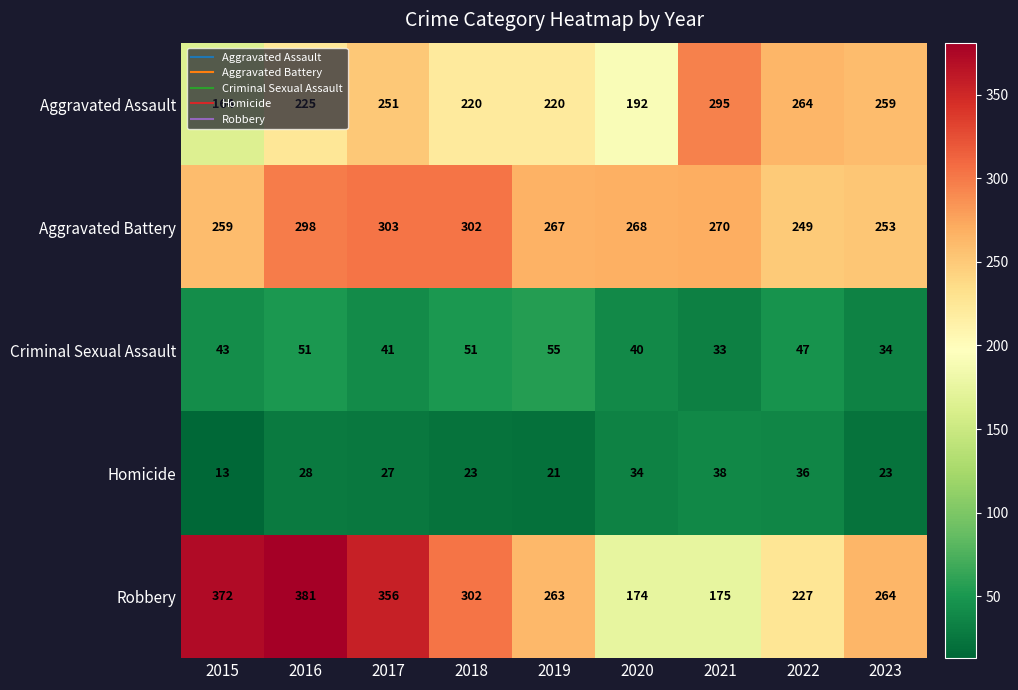

At which category does the chart reach its minimum across all series?

2015